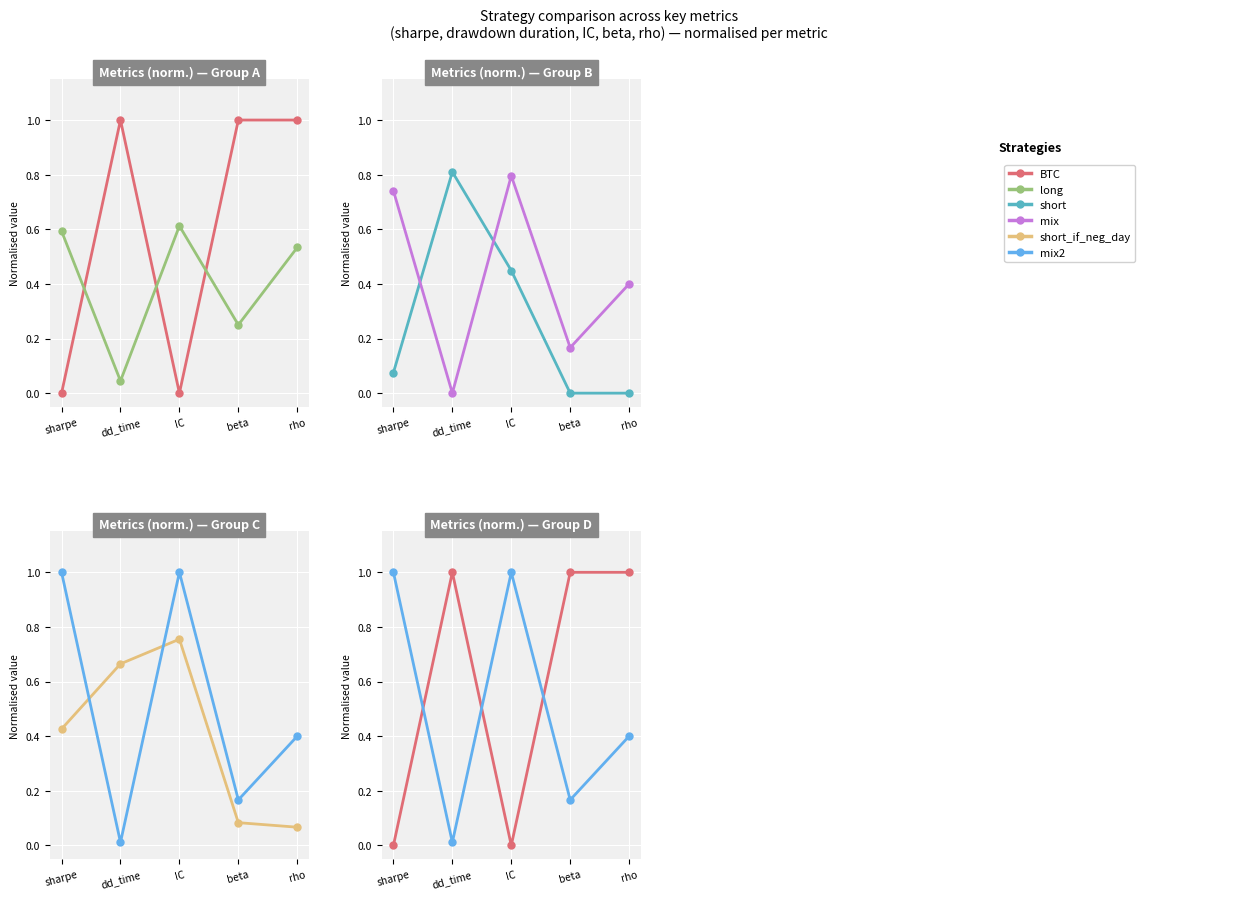

Which category has the highest value across all series?

dd_time